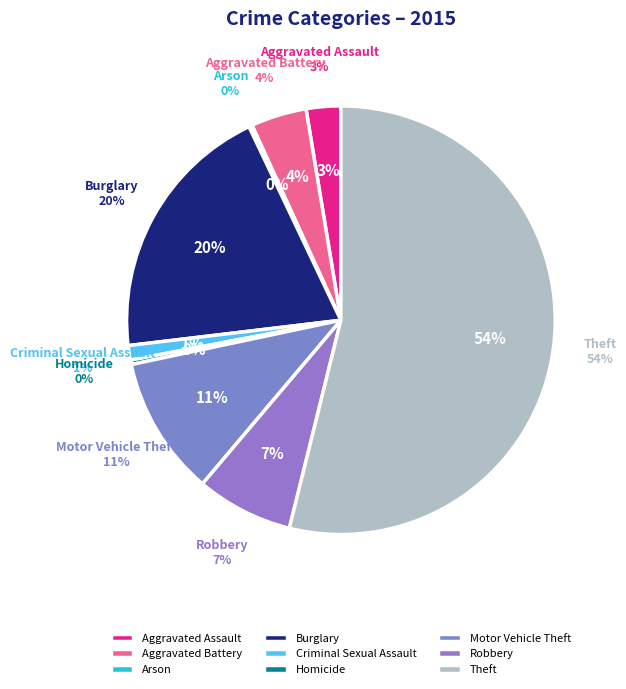

Is it true that Motor Vehicle Theft is 20% of the pie?

False